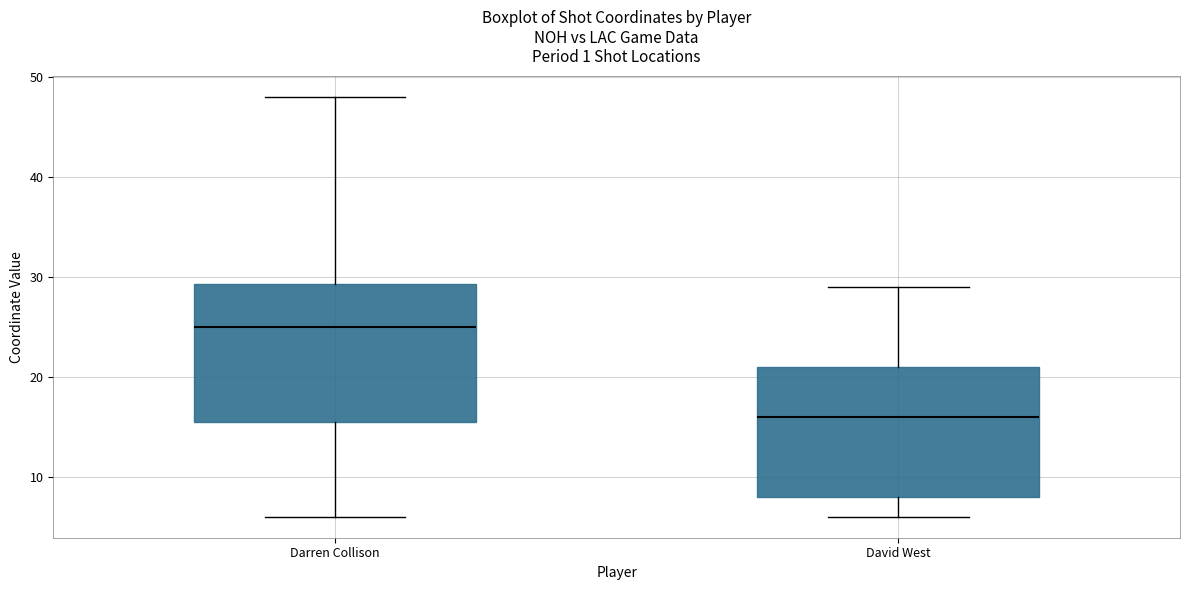

Which box's median line is the lowest?

David West